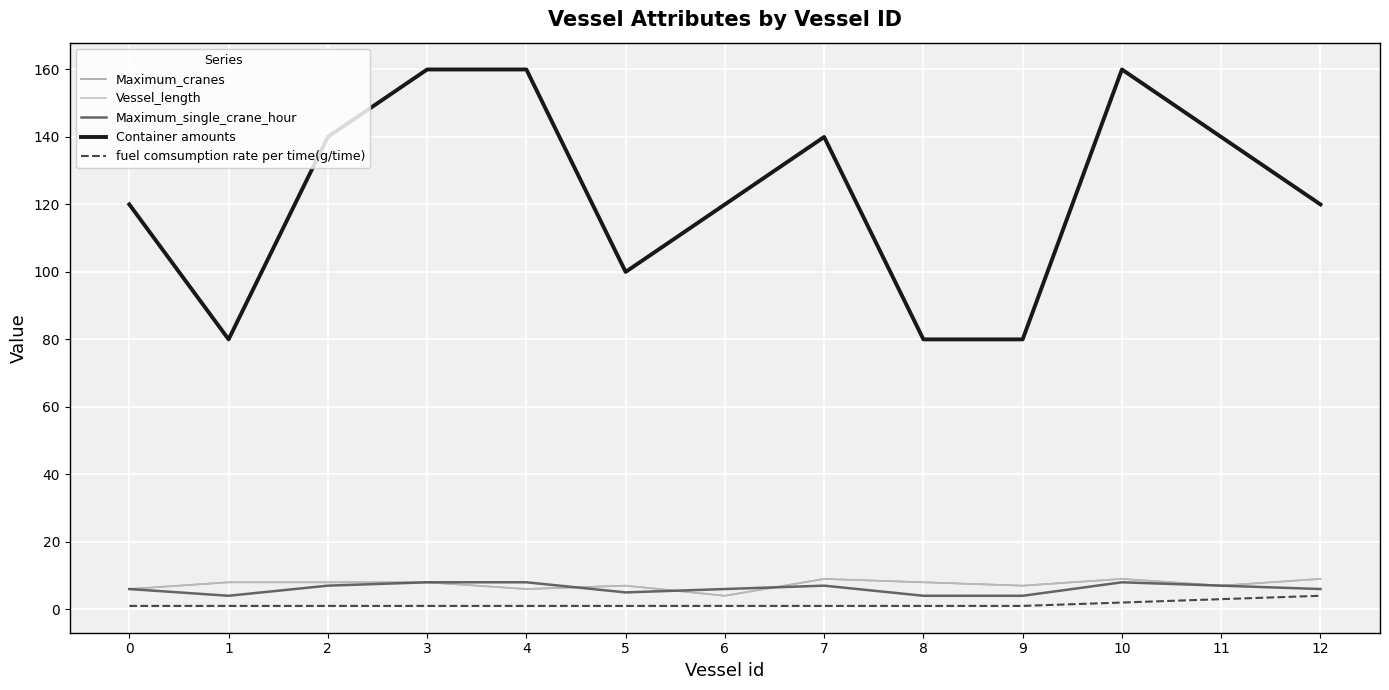

True or false: Maximum_cranes has a value of 13 at 12.

False